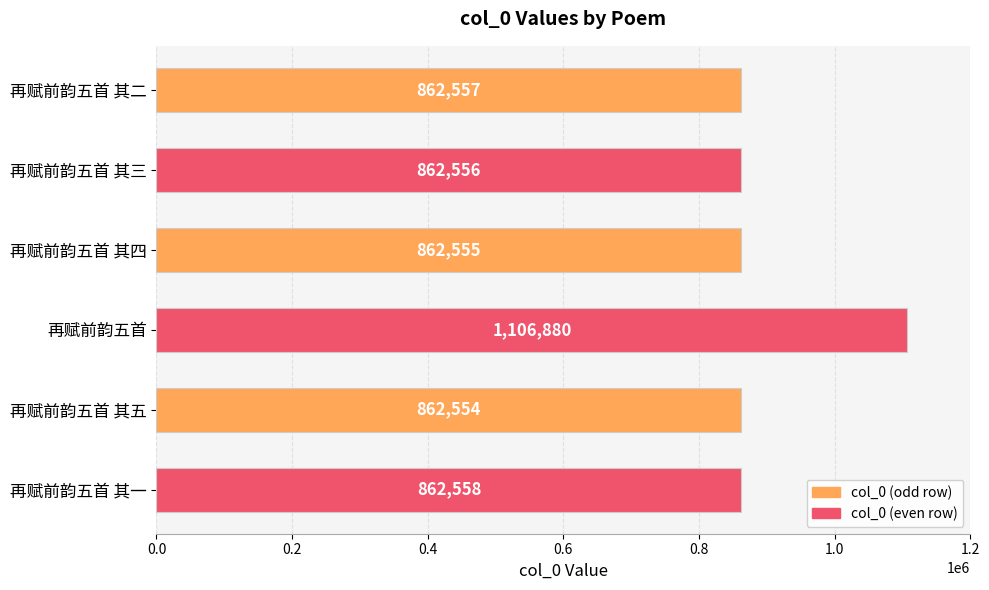

What is the minimum value shown in the chart?

862554